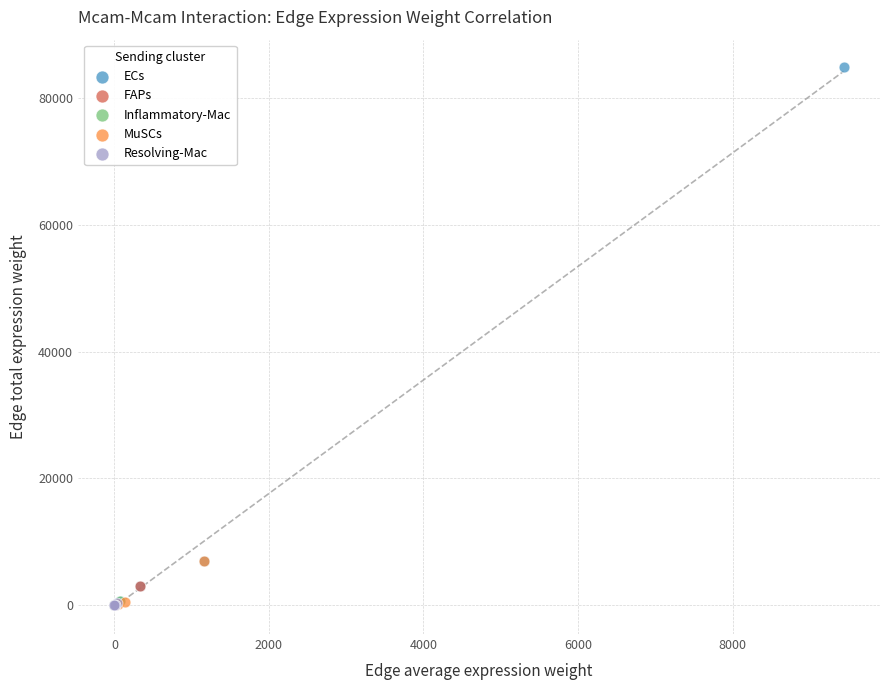

Which series has the widest spread of Y values?

ECs